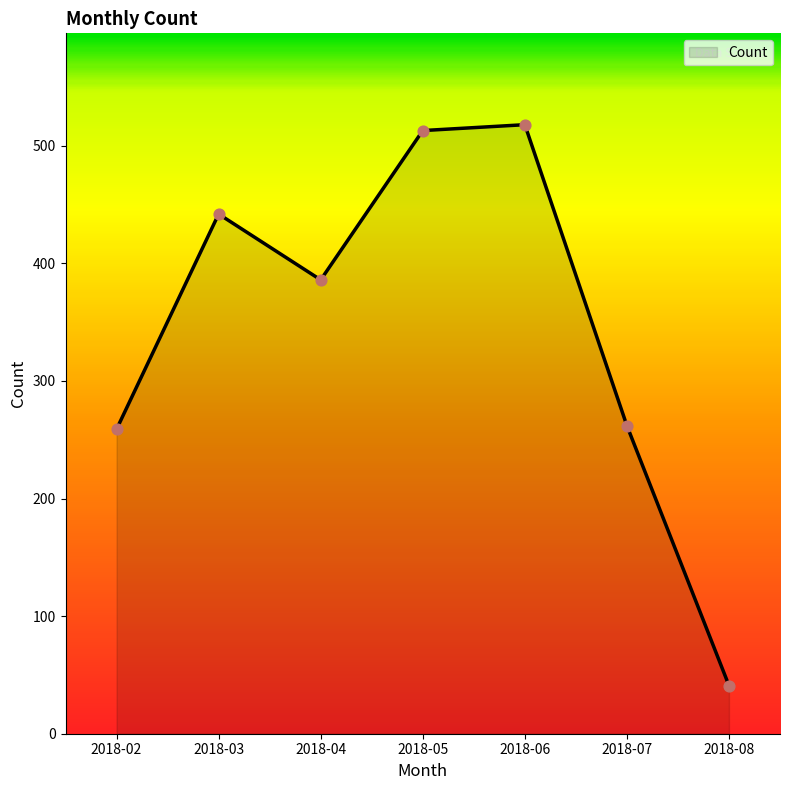

Between 2018-03 and 2018-05, which is larger?

2018-05